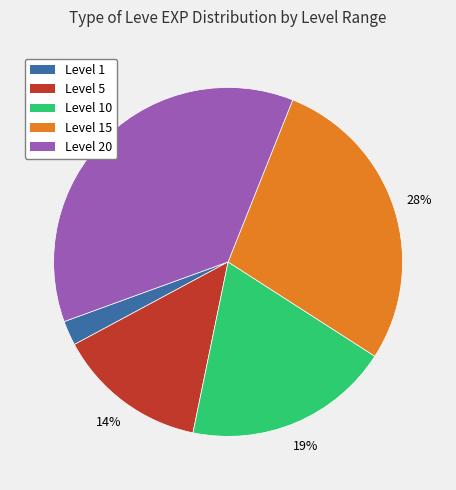

To the nearest percent, what is the average slice percentage?

20%